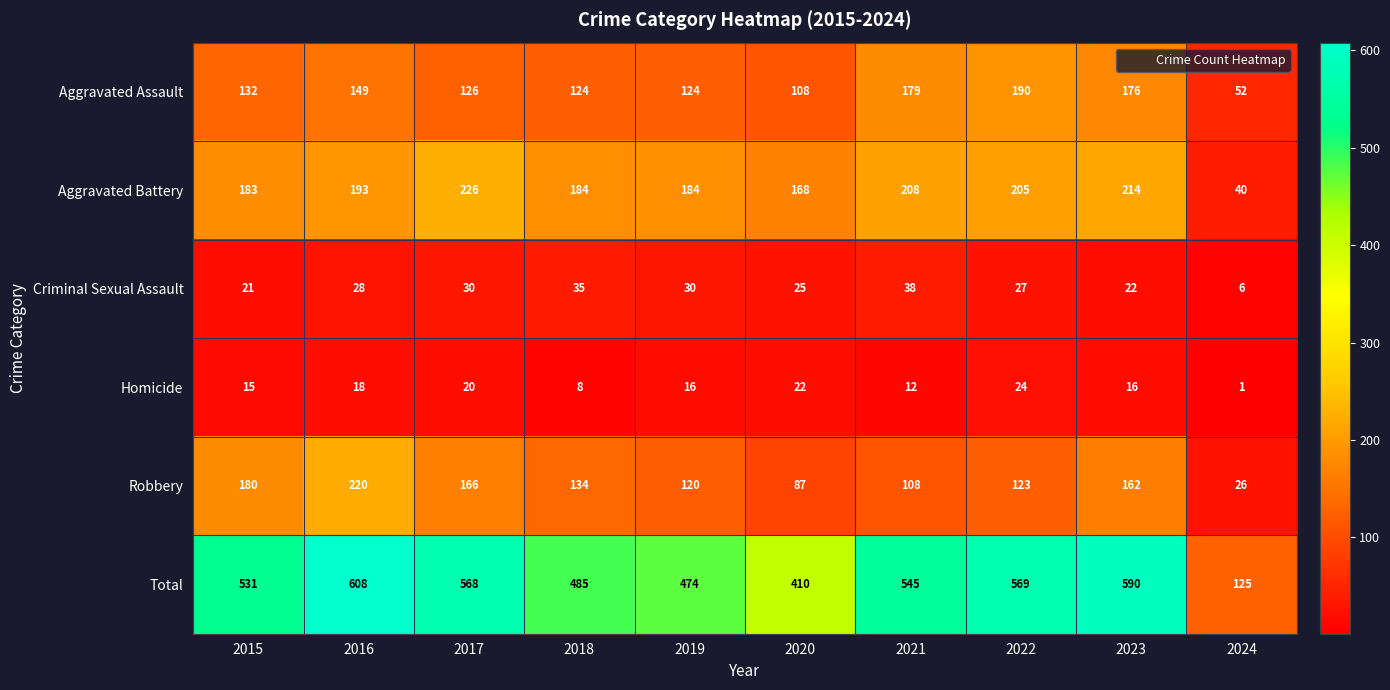

Is it true that Aggravated Assault equals 190 at 2022?

True